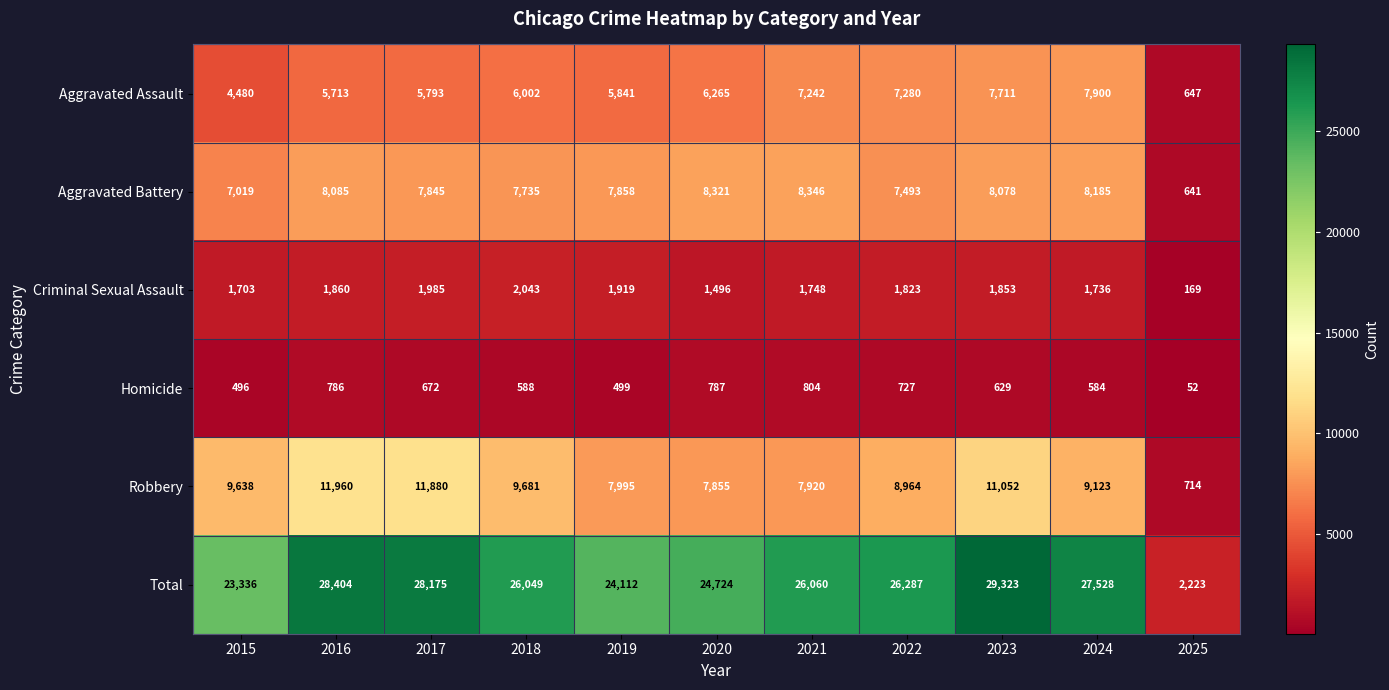

At which category is the sum across all series the highest?

2023